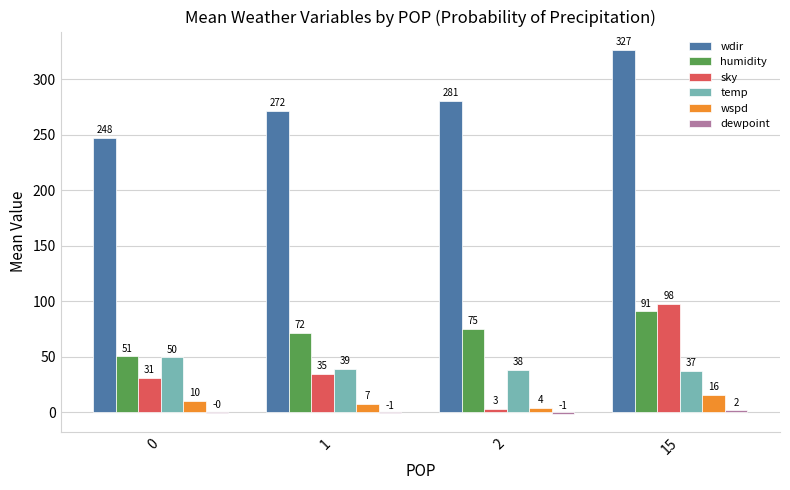

Which category has the highest value across all series?

15